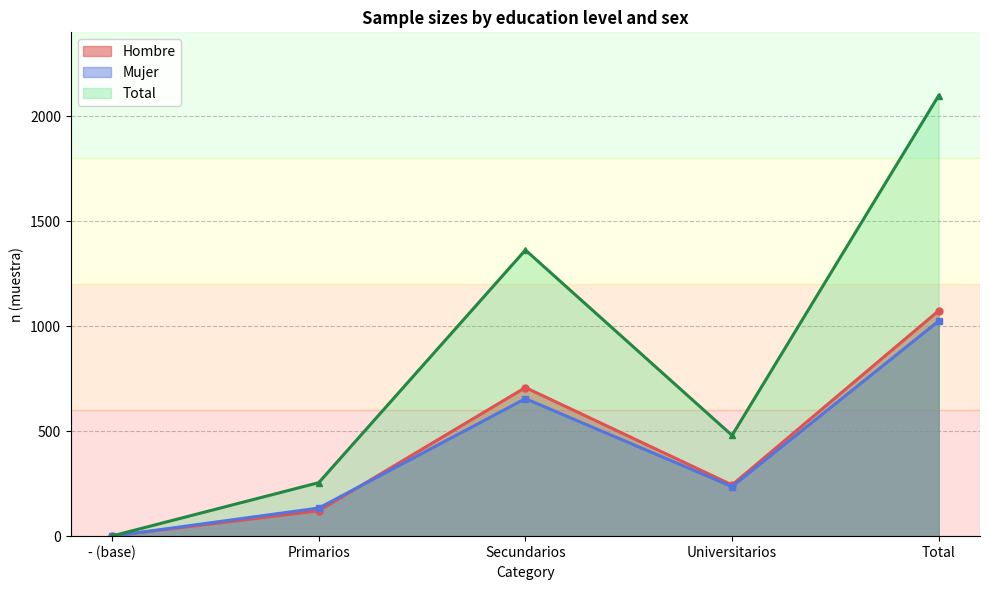

True or false: Mujer n (muestra) has more than 0 points higher than both neighbors.

True